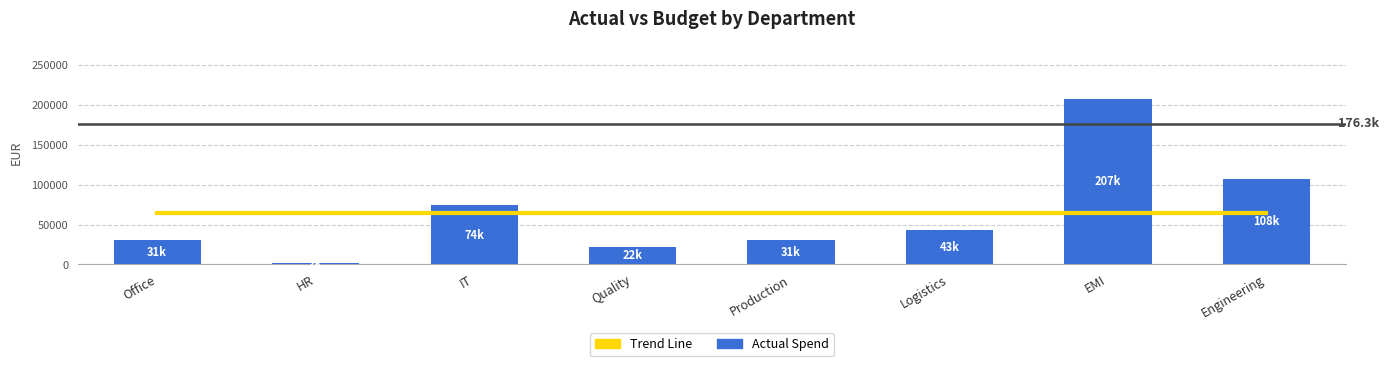

Between Engineering and Office, which is larger?

Engineering